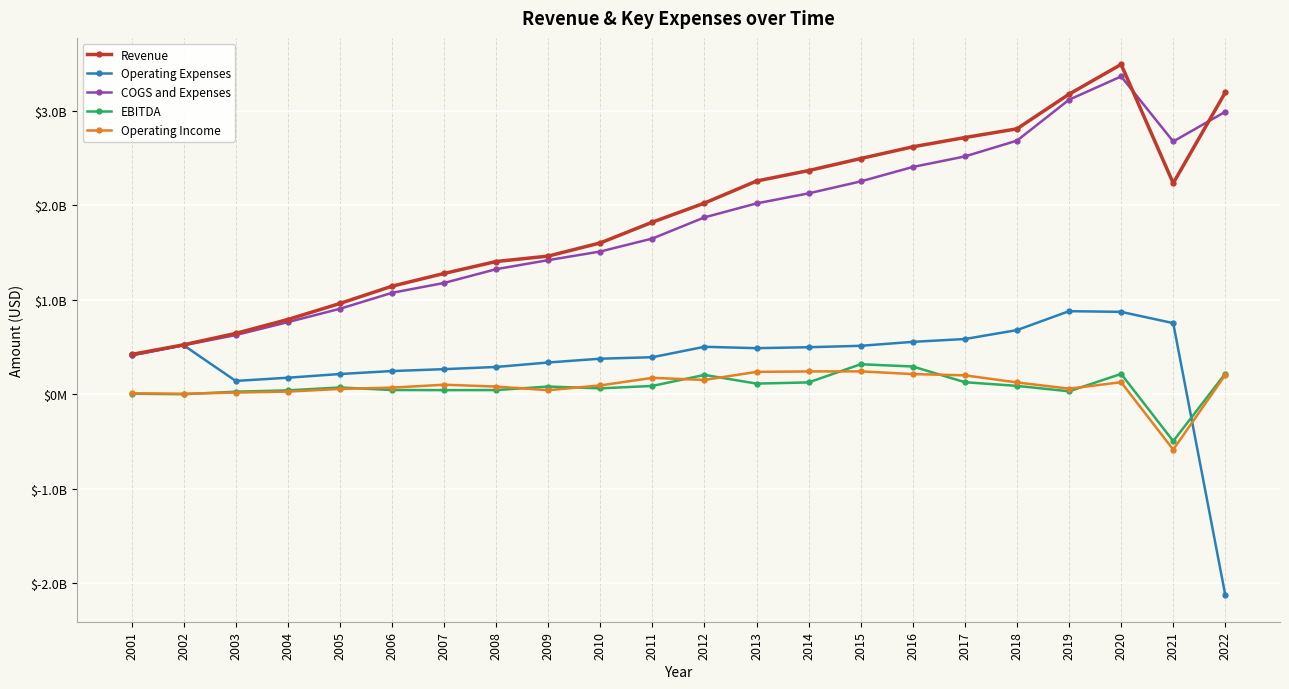

Read the Operating Expenses value at 2016.

554818000